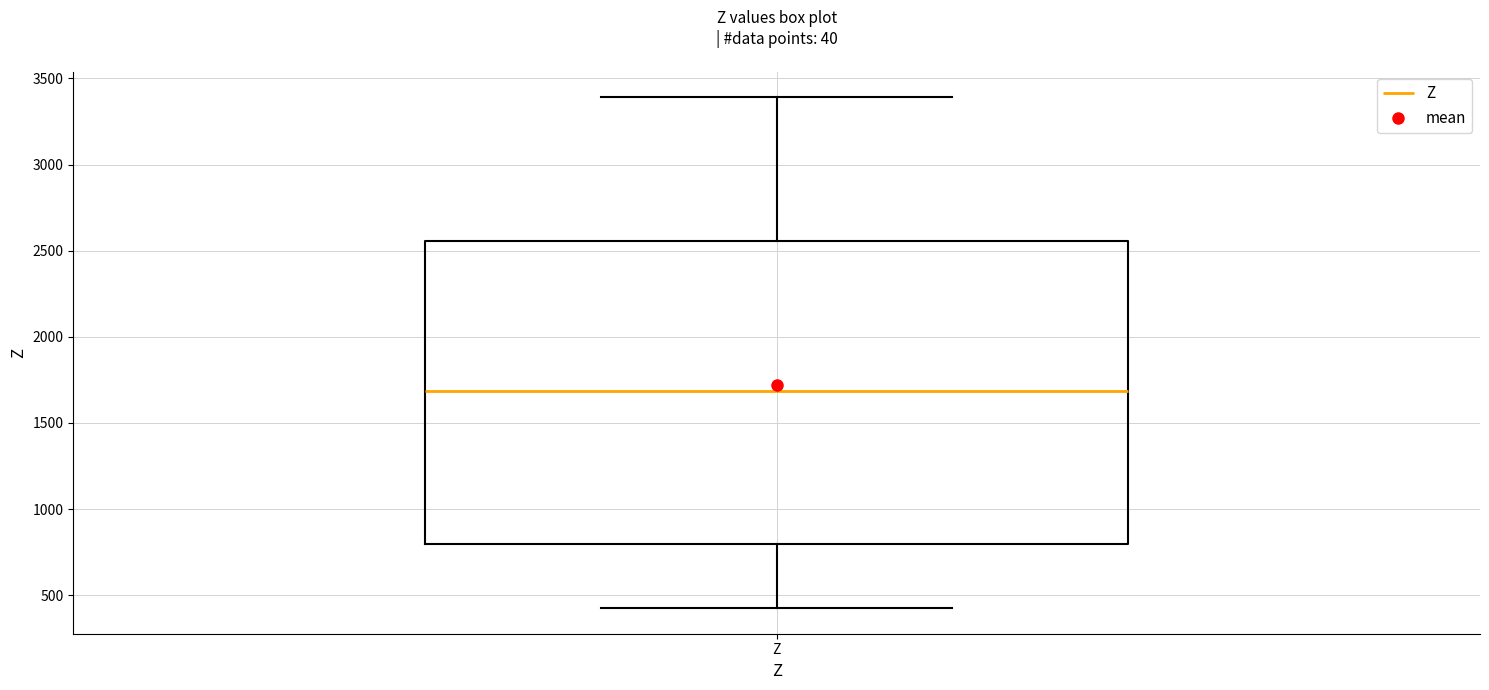

Read this box plot against the y-axis: the position of the median line, the range covered by the box, and the ends of both whiskers. The values are not printed on the chart, so give them approximately, as read against the axis.

median 1700, box 800 to 2550, whiskers 400 to 3400